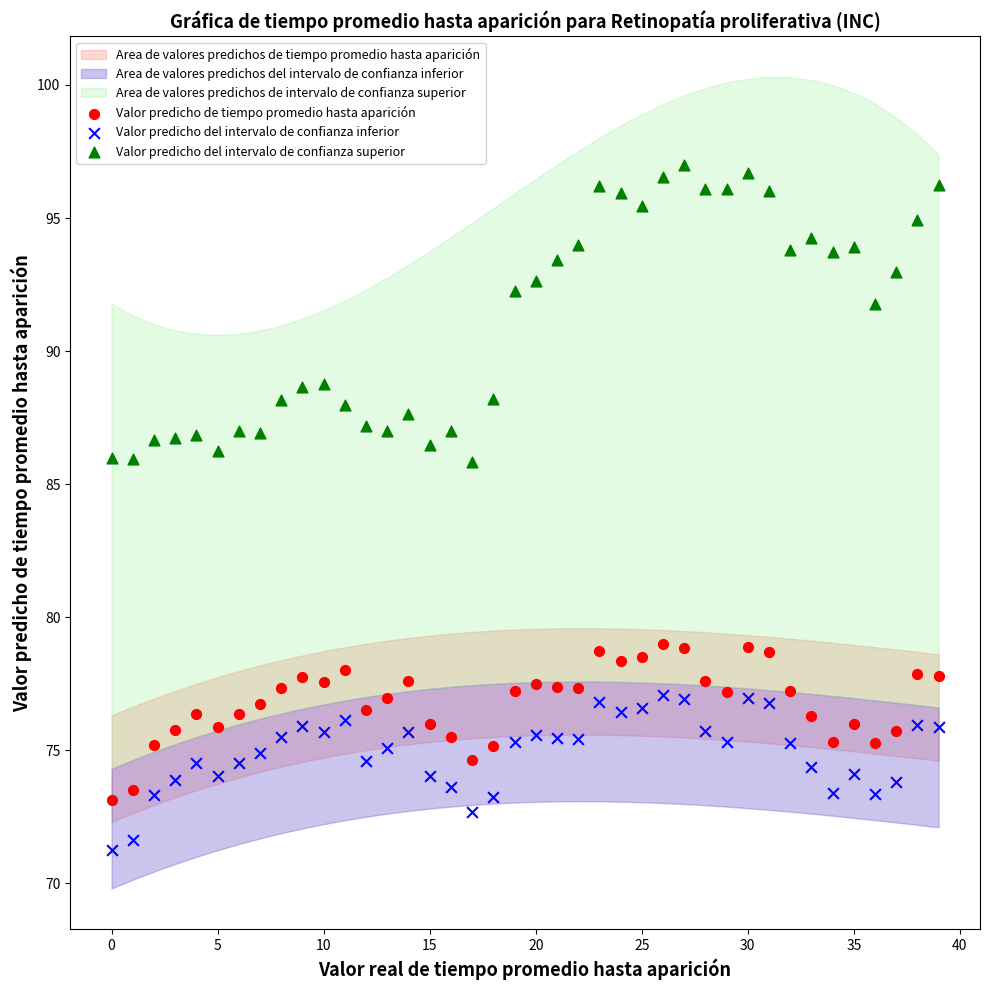

Which series has the largest Y range (max minus min)?

Valor predicho del intervalo de confianza superior